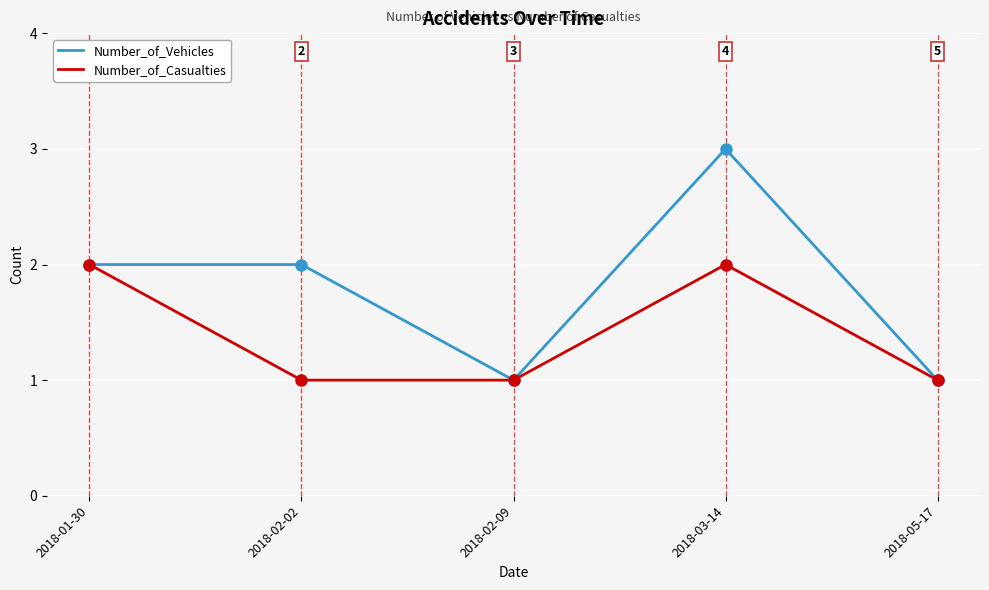

Count the number of data series in this chart.

2